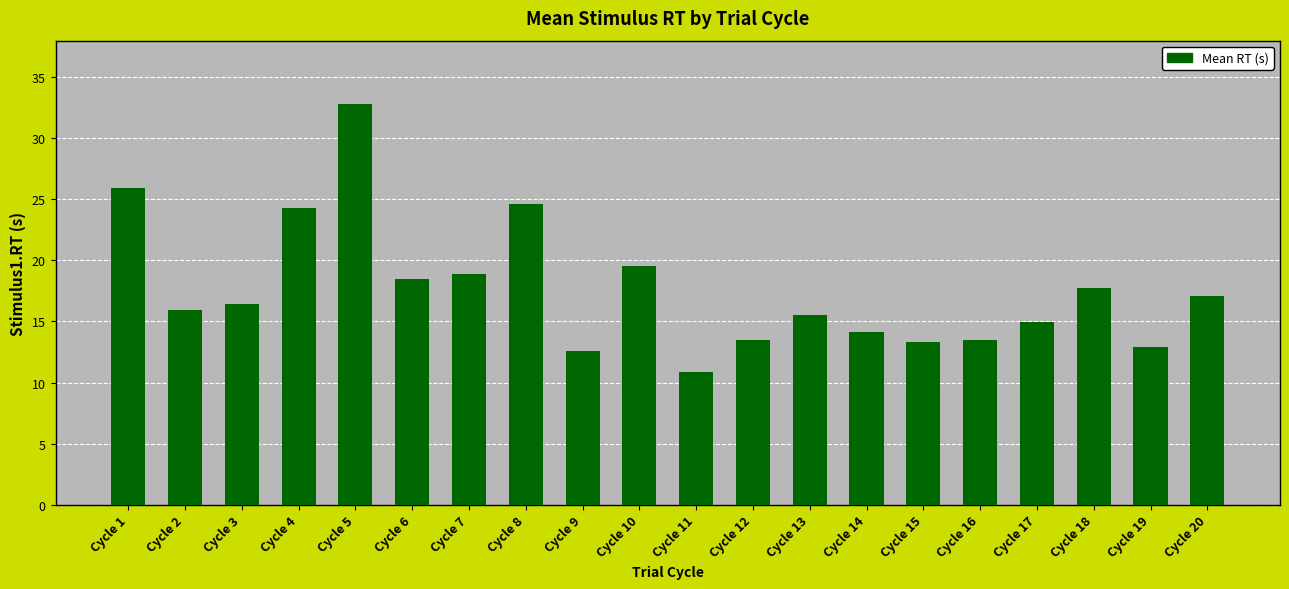

The chart shows a value of 9.9 at Cycle 2. True or false?

False